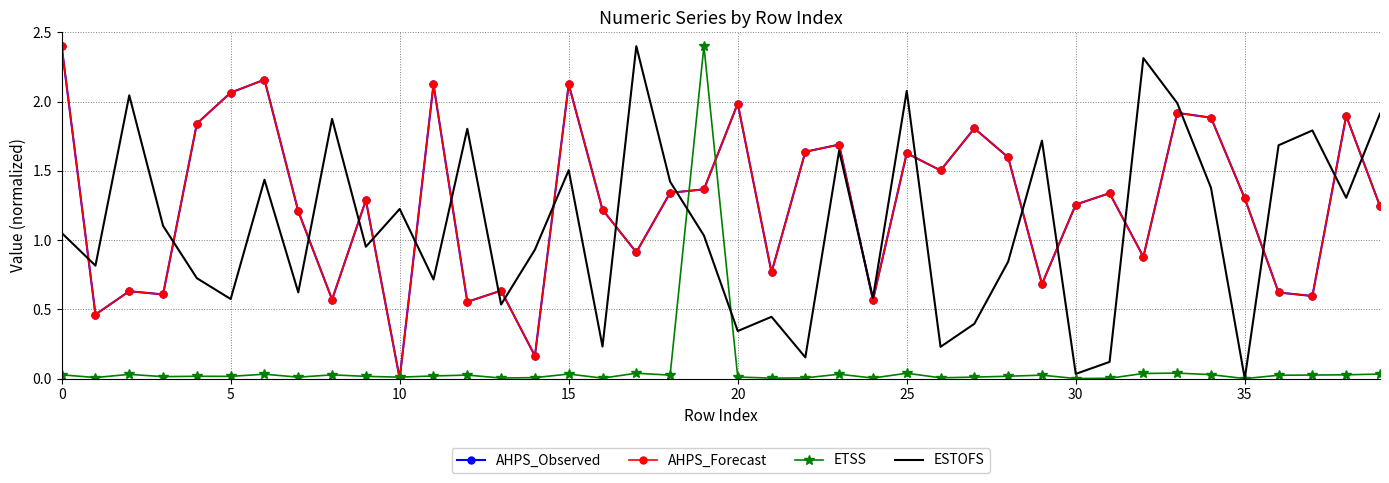

How many values in the ESTOFS series are below 1?

19